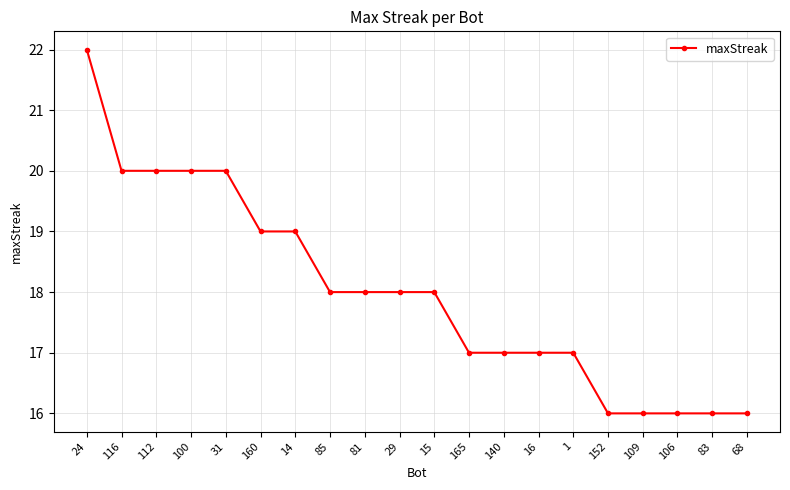

What is the difference between the second highest and minimum values?

4